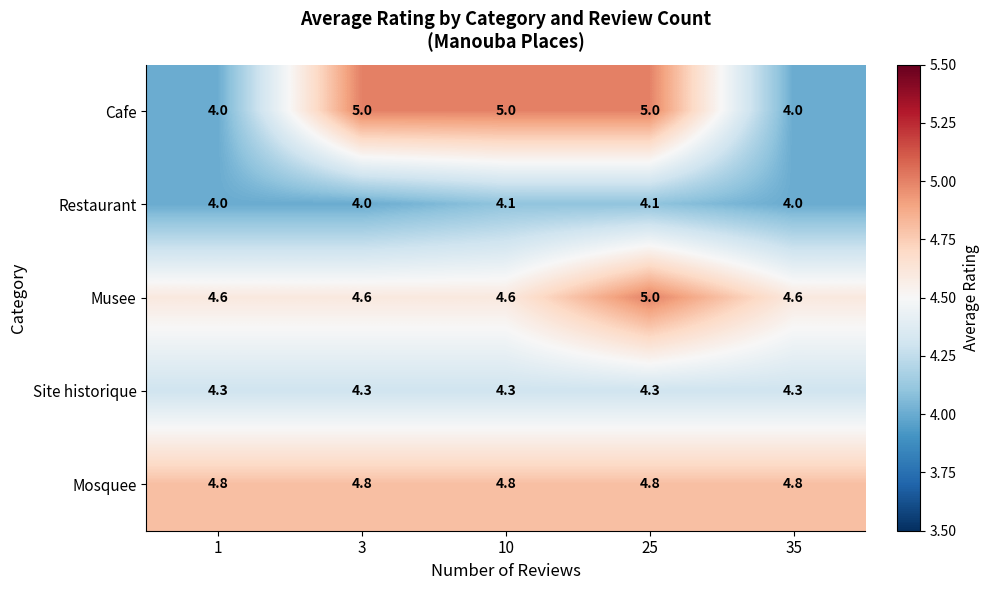

Reading left to right, transcribe all the data shown in this chart.

Cafe: 4.0	5.0	5.0	5.0	4.0
Restaurant: 4.0	4.0	4.1	4.1	4.0
Musee: 4.6	4.6	4.6	5.0	4.6
Site historique: 4.3	4.3	4.3	4.3	4.3
Mosquee: 4.8	4.8	4.8	4.8	4.8